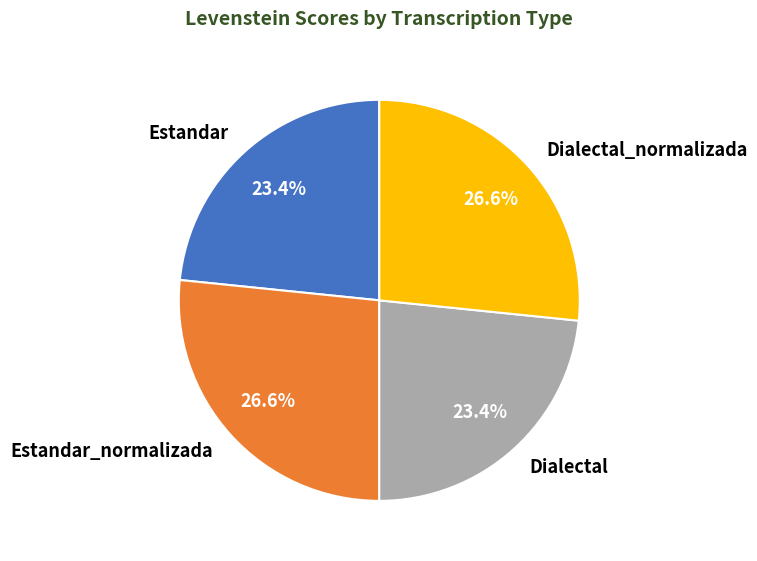

Which has a higher value, Dialectal or Dialectal_normalizada?

Dialectal_normalizada